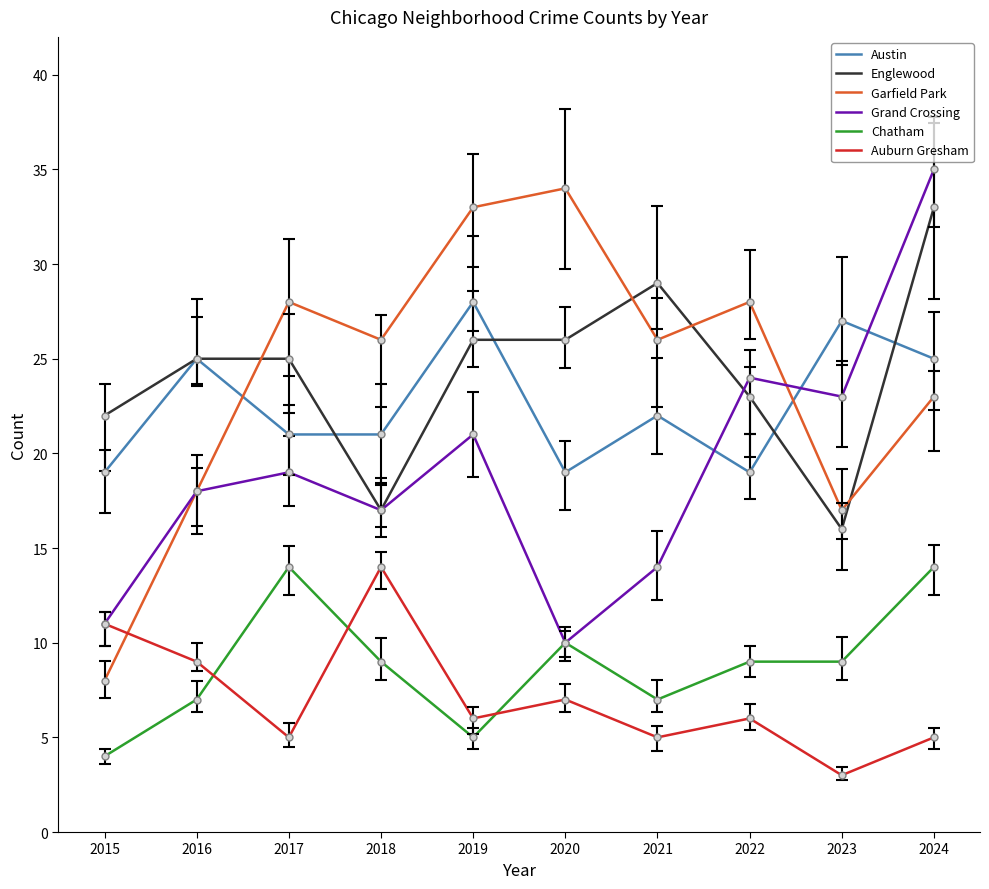

What is the difference between the second highest and minimum values in the Auburn Gresham series?

8